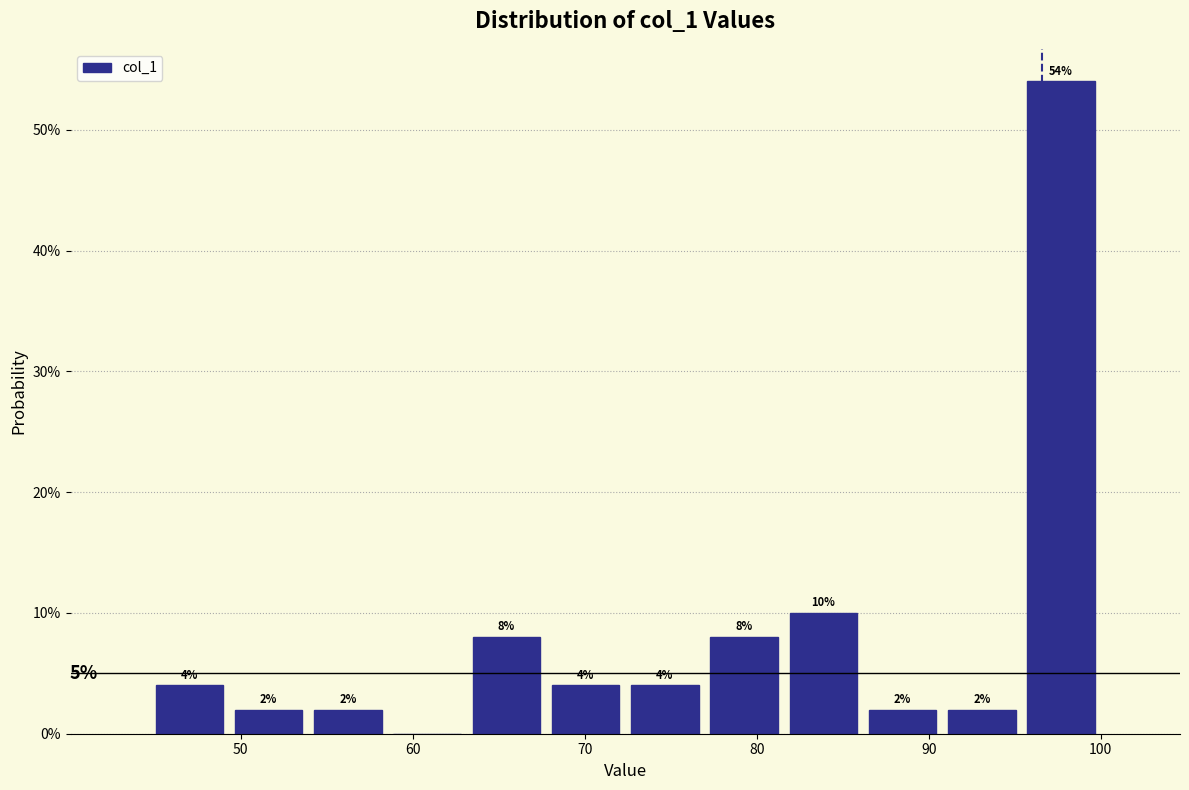

Which range on the x-axis has the tallest bar?

95 to 100